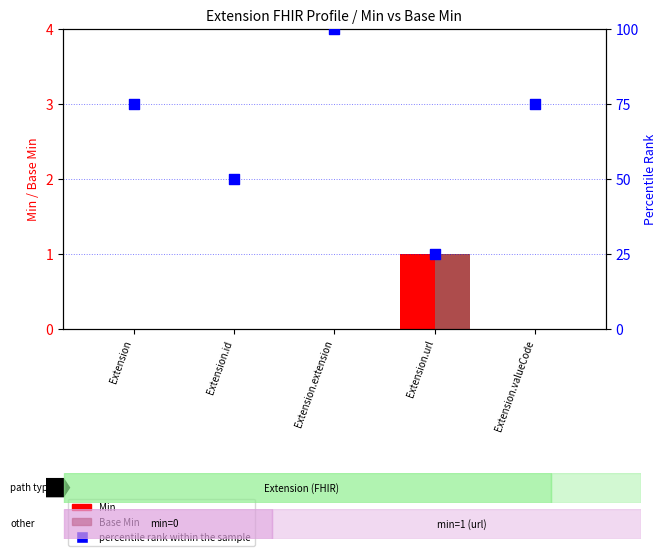

Which series has the largest Y range (max minus min)?

percentile rank within the sample